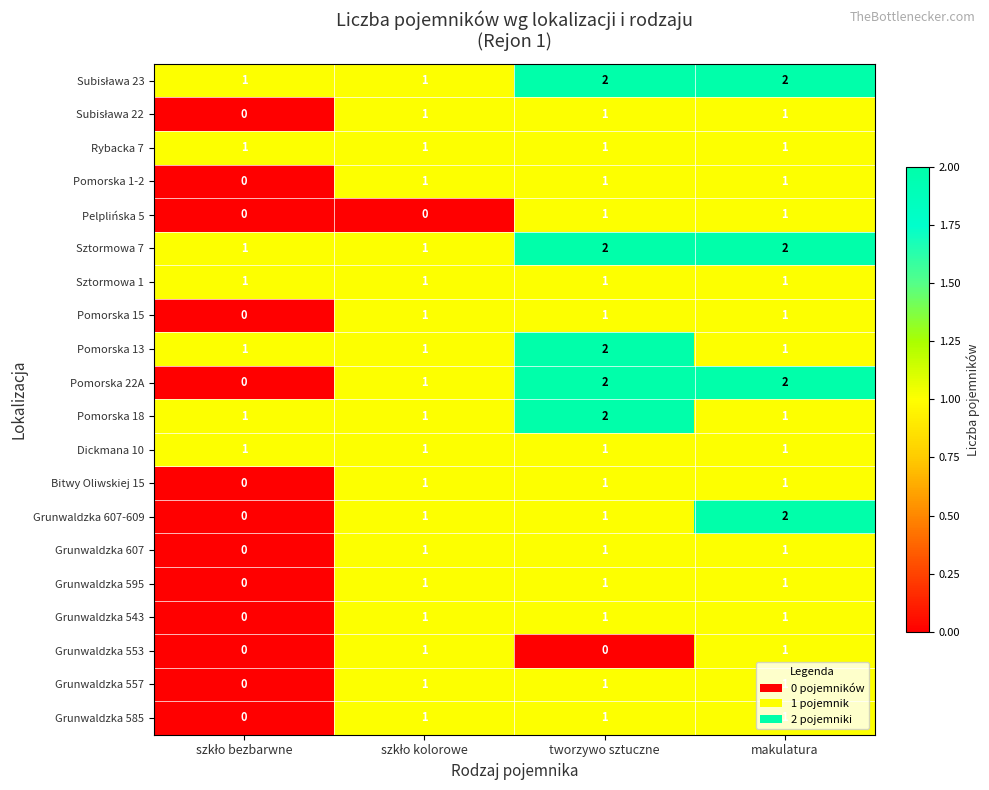

What is the sum of all Pomorska 13 values?

5